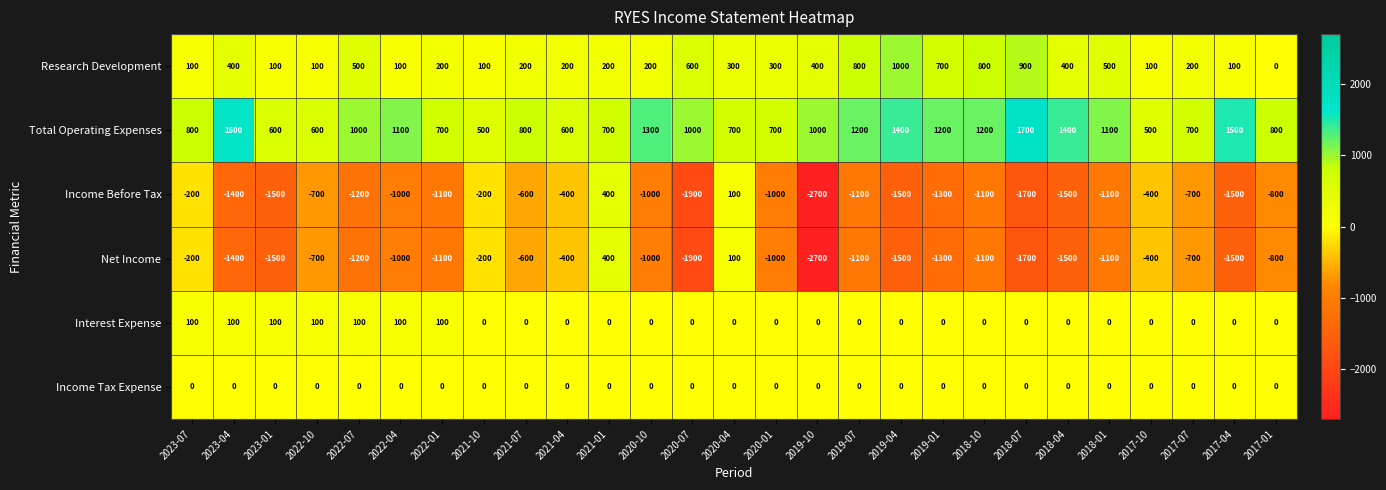

Which series has the largest total across all categories?

Total Operating Expenses